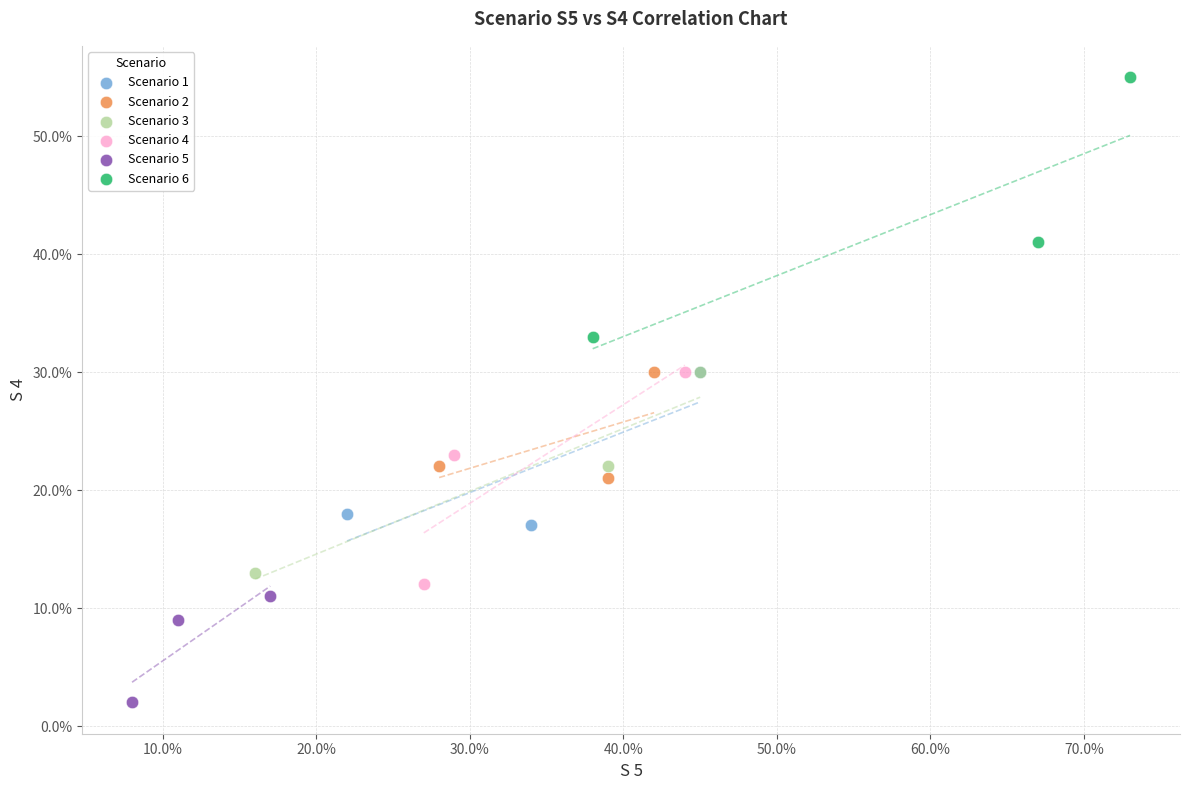

What are all the series names shown in the legend?

Scenario 1, Scenario 2, Scenario 3, Scenario 4, Scenario 5, Scenario 6